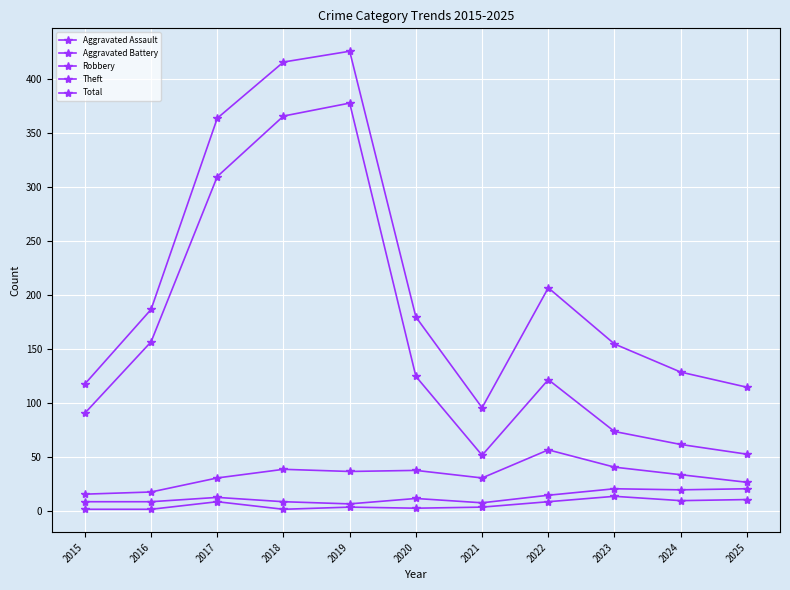

How many data points does each series have?

11